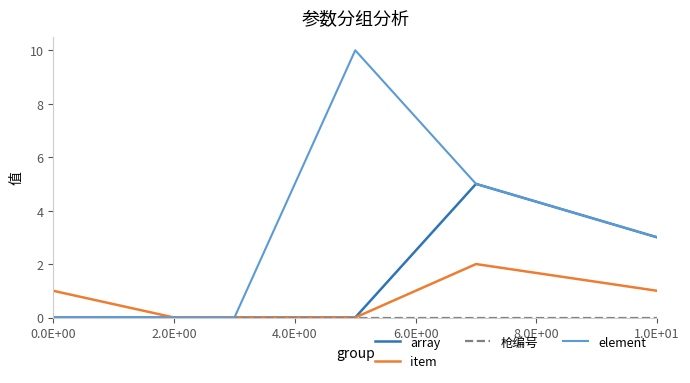

What is the highest value of the array series?

5